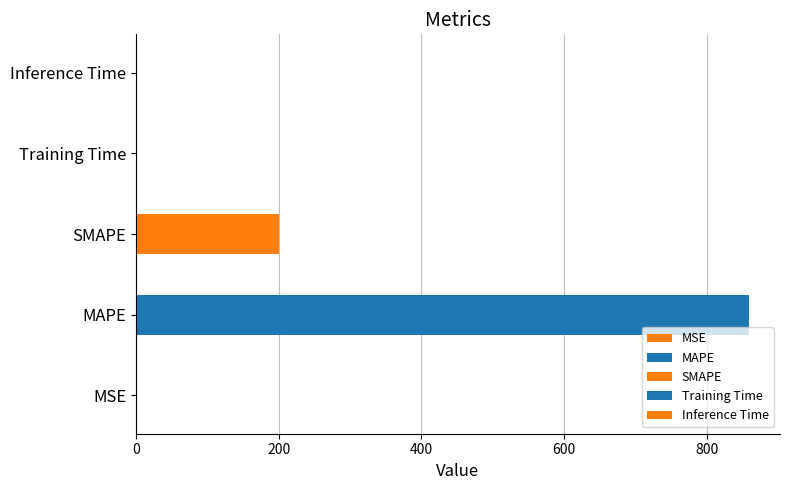

List the labels in order of value, largest first.

MAPE, SMAPE, MSE, Training Time, Inference Time